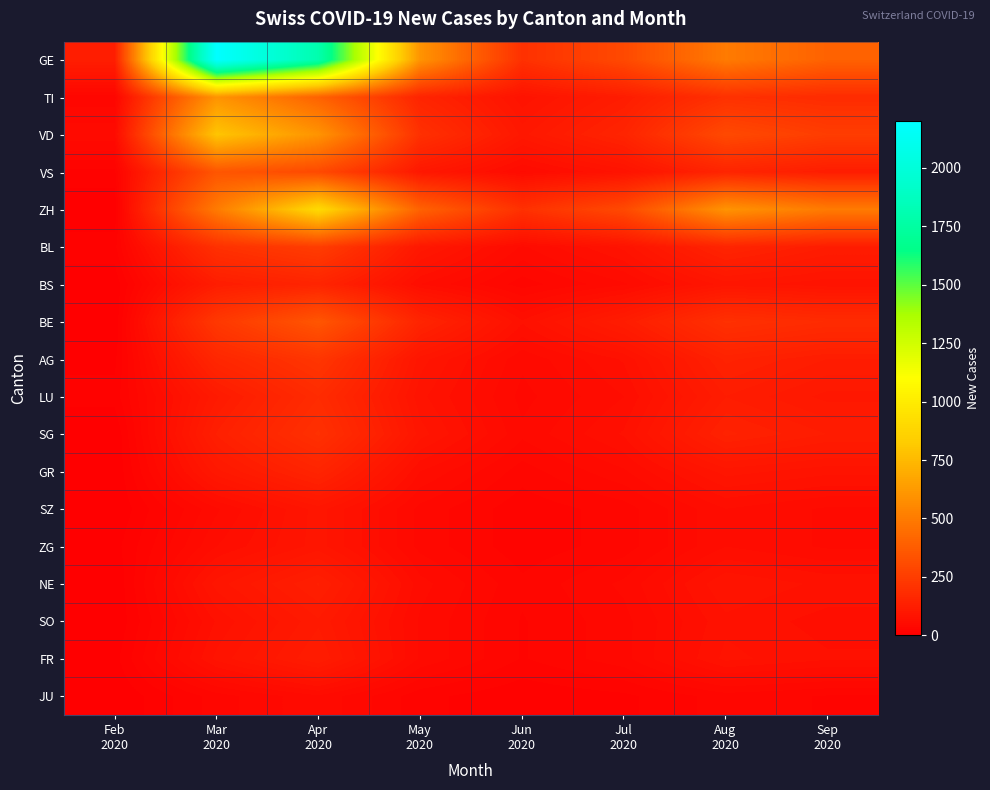

At which category does the chart reach its minimum across all series?

Feb
2020